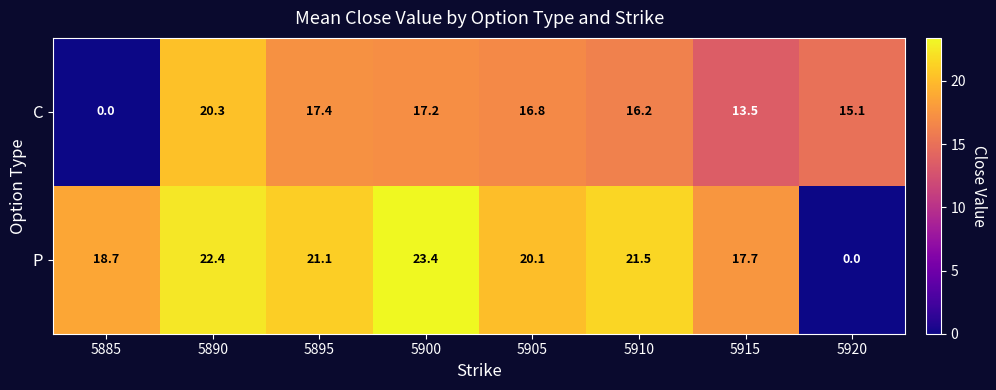

At how many categories does at least one series exceed 18?

6